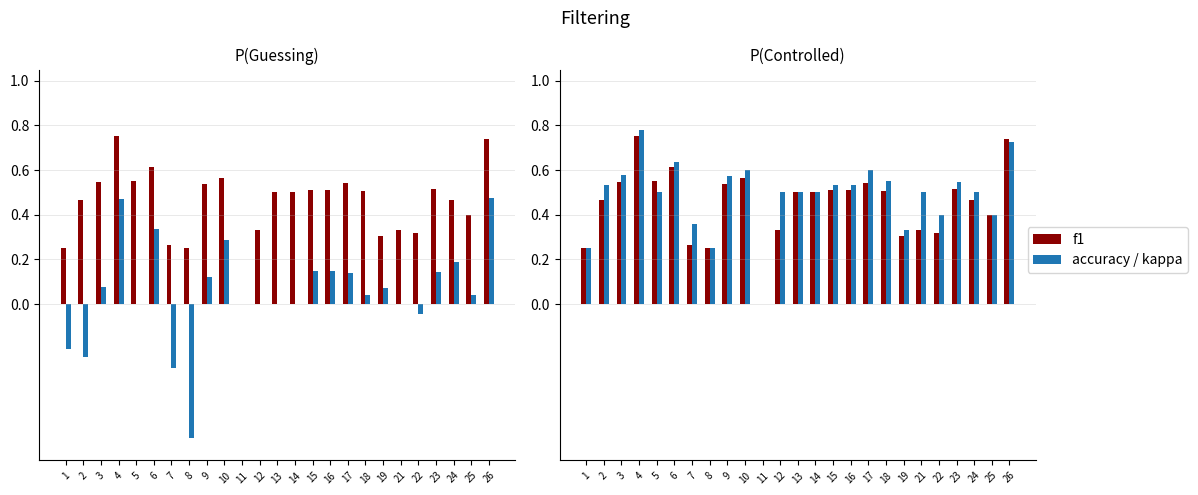

True or false: accuracy has a value of 0.5 at 14.

True